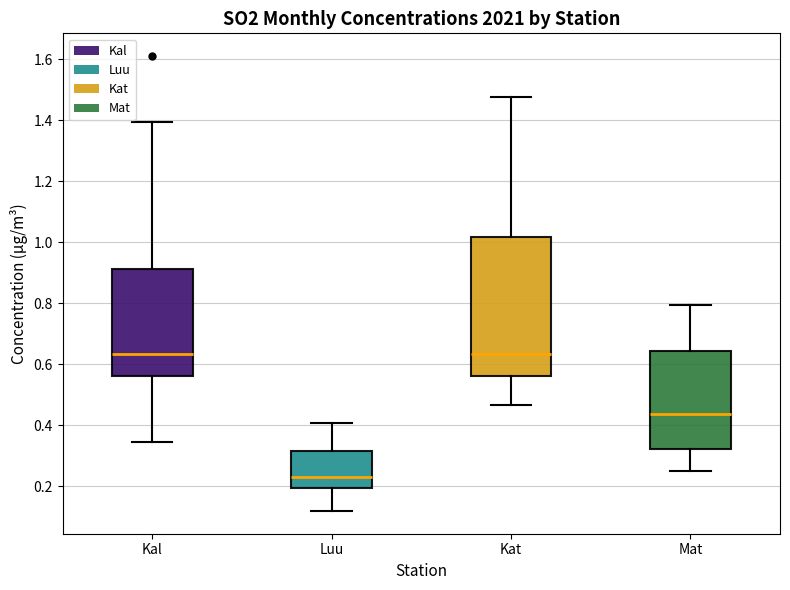

Reading left to right, read every box against the y-axis: the position of its median line, the range the box covers, and the ends of its whiskers. The values are not printed on the chart, so give them approximately, as read against the axis.

Kal: median 0.64, box 0.56 to 0.92, whiskers 0.34 to 1.40
Luu: median 0.24, box 0.20 to 0.32, whiskers 0.12 to 0.40
Kat: median 0.64, box 0.56 to 1.02, whiskers 0.46 to 1.48
Mat: median 0.44, box 0.32 to 0.64, whiskers 0.24 to 0.80